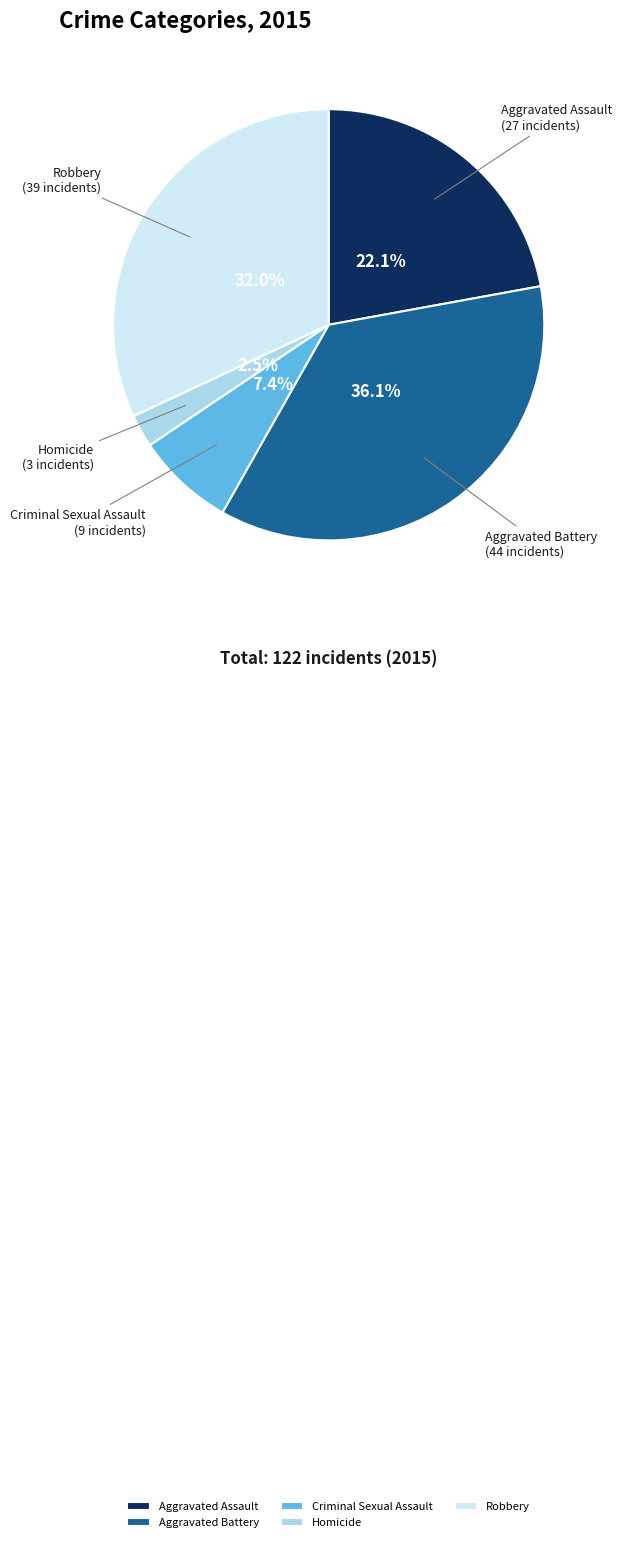

To the nearest percent, what is the difference between the Homicide and Aggravated Battery slice percentages?

34%